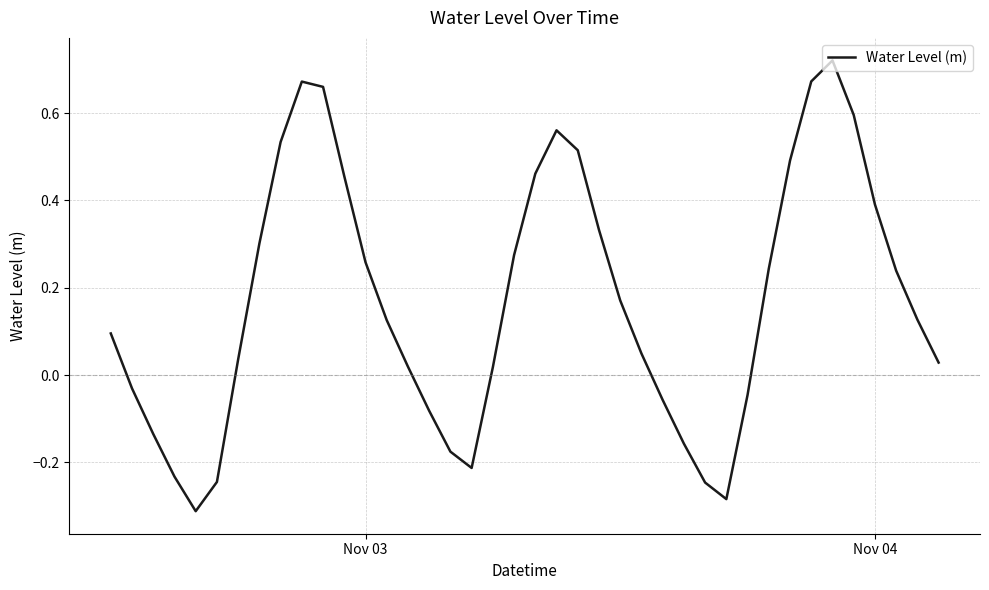

Is this an area chart (filled region under the line)?

No